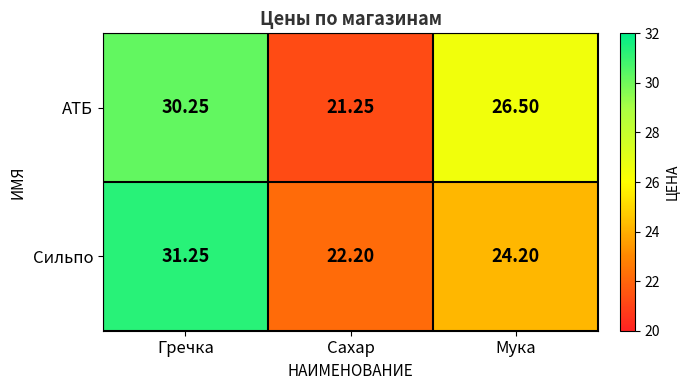

List the series in order of their peak value, lowest first.

АТБ, Сильпо